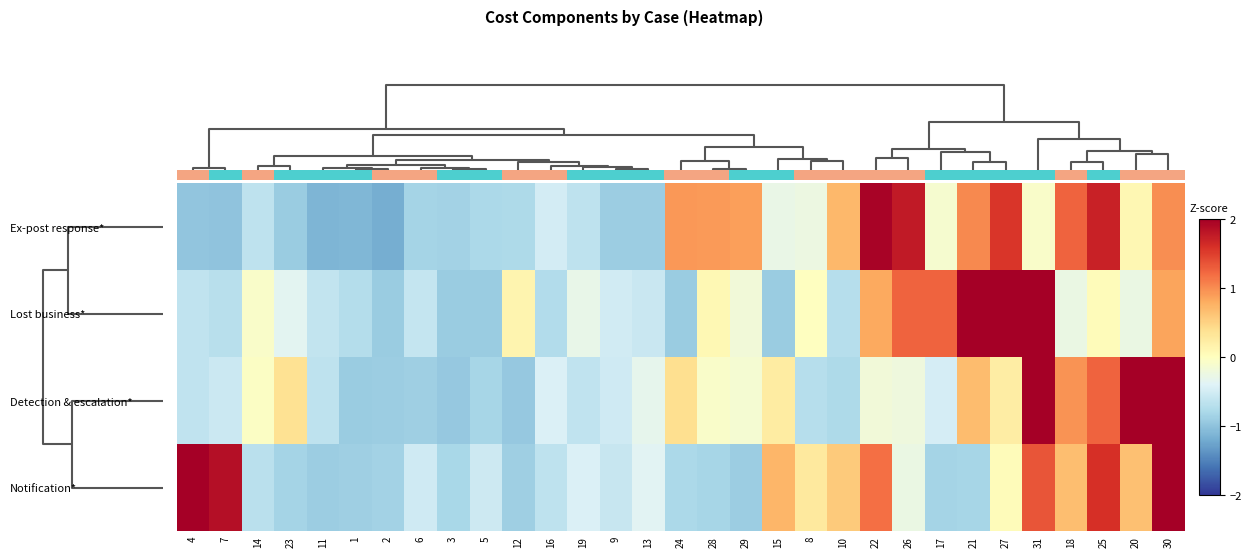

Which has a higher value, 22 or 24?

22